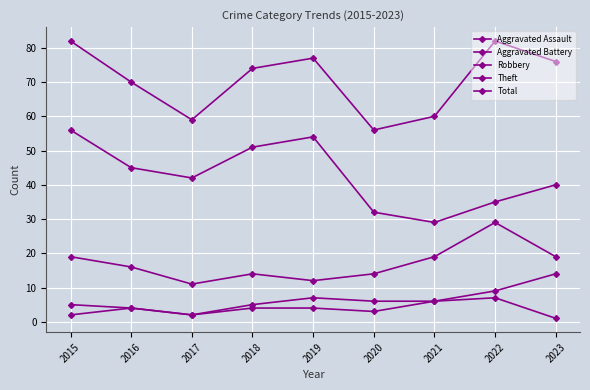

At how many categories does at least one series exceed 58?

8